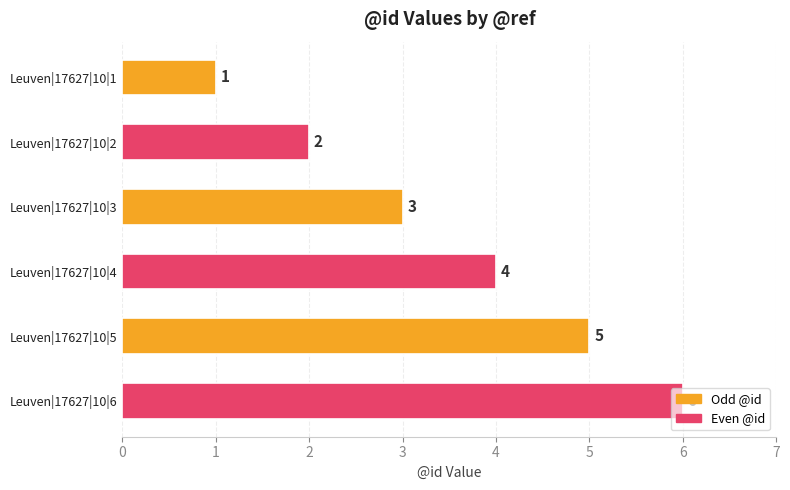

True or false: the data shows 1 at Leuven|17627|10|3.

False